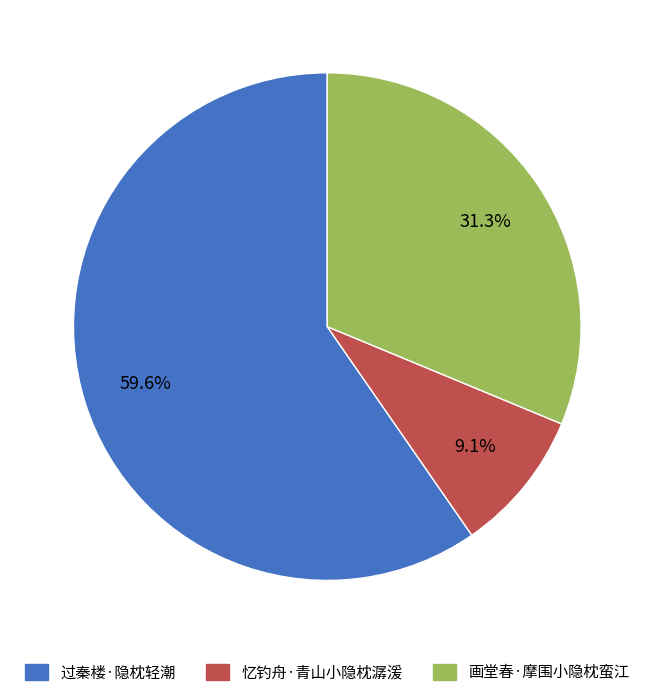

To the nearest percent, what portion does 画堂春·摩围小隐枕蛮江 represent?

31%